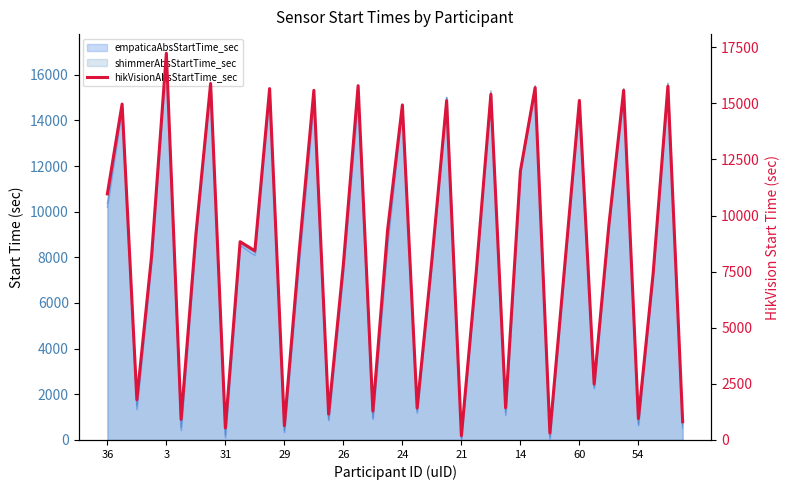

What is the smallest value displayed?

191